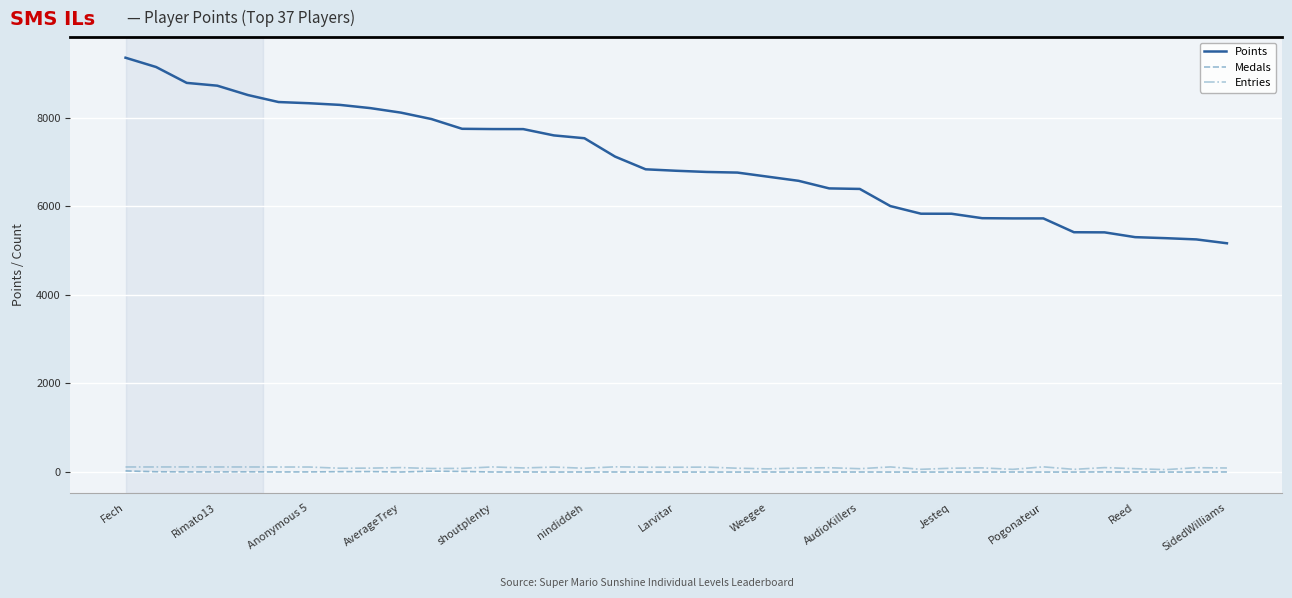

True or false: Medals and Points cross at least once.

False